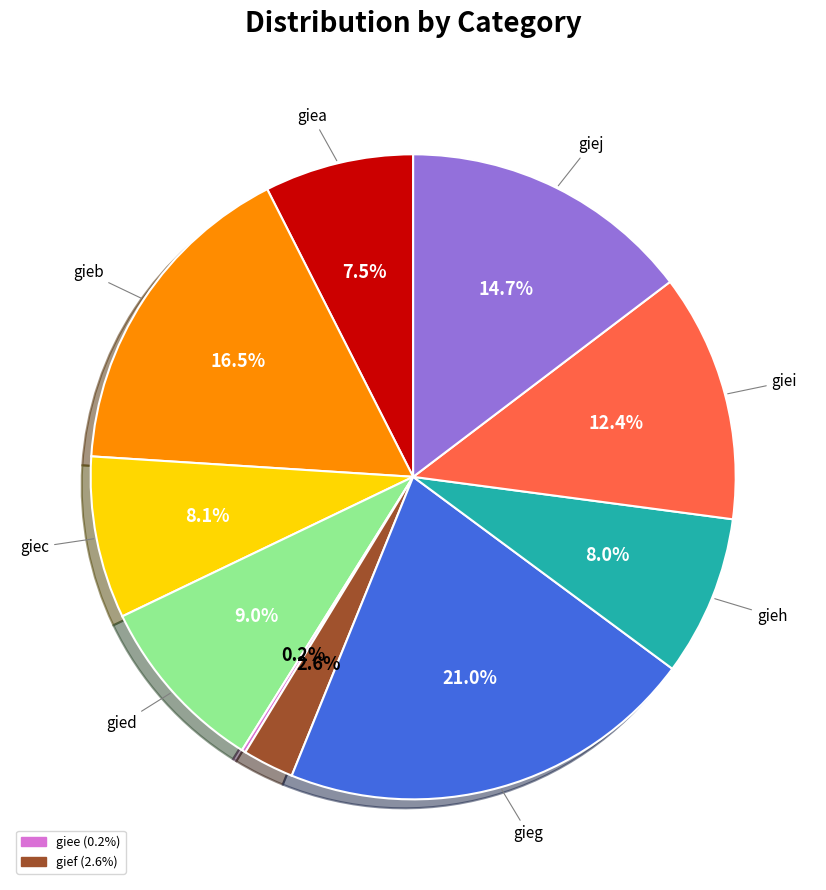

Is there a majority slice in this chart?

No